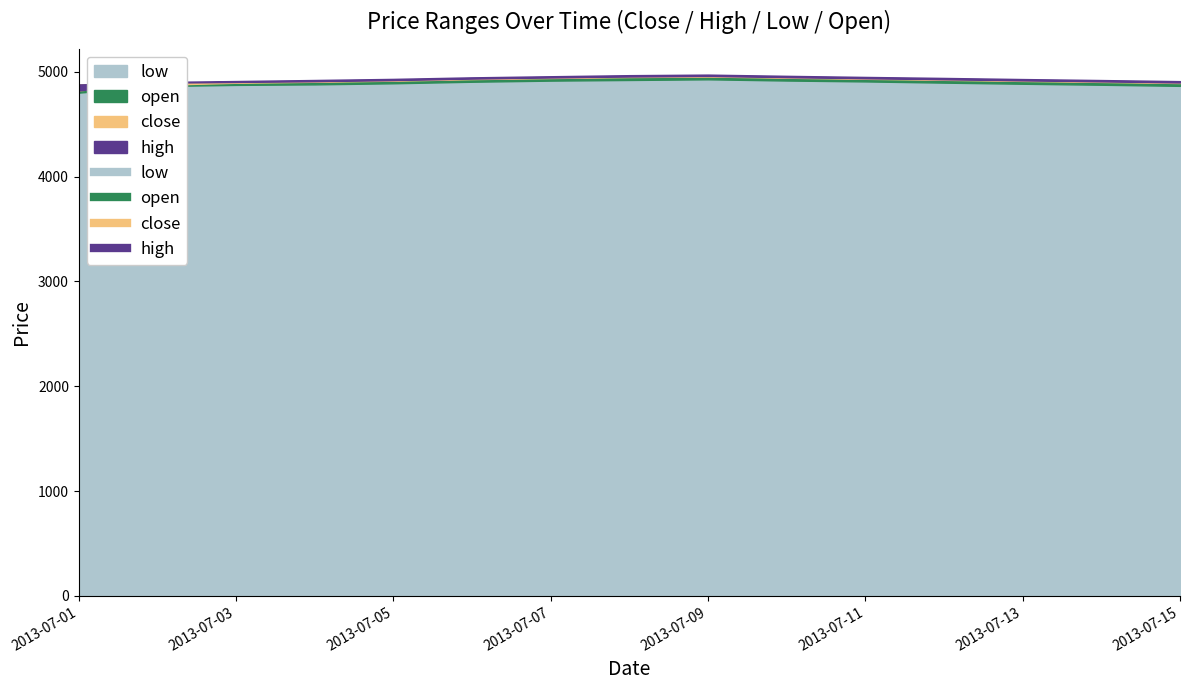

The close series shows 4908.5 at 2013-07-14. True or false?

True